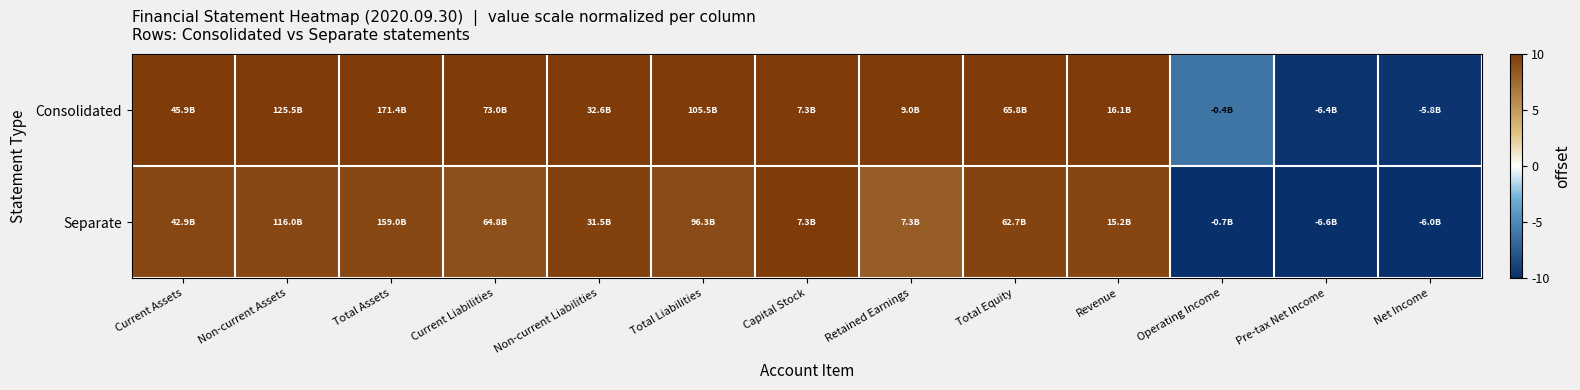

List the series in order of their peak value, highest first.

Consolidated, Separate